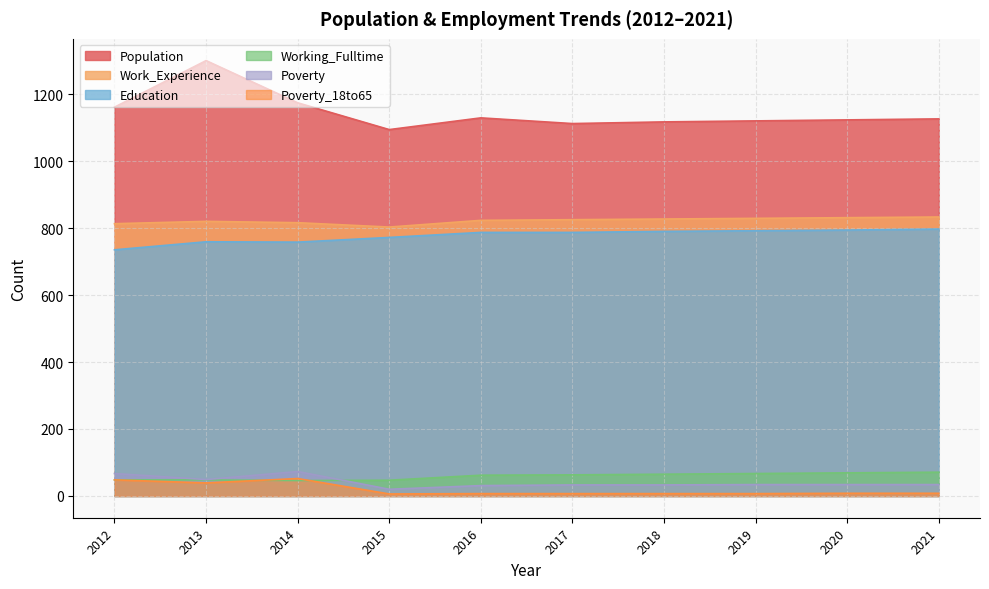

How many interior local peaks does the Education series have?

1